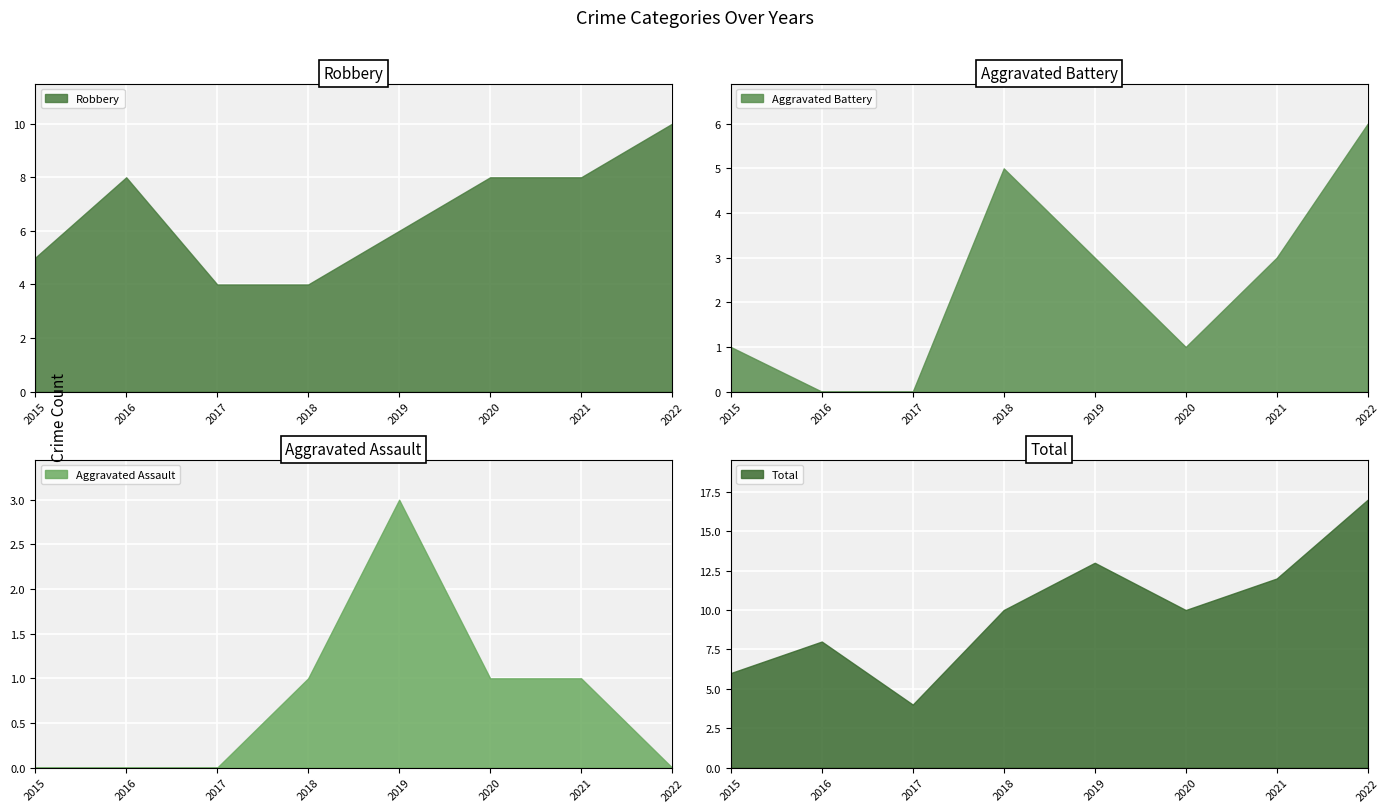

What is the difference between the second highest and second lowest values in the Aggravated Battery series?

5